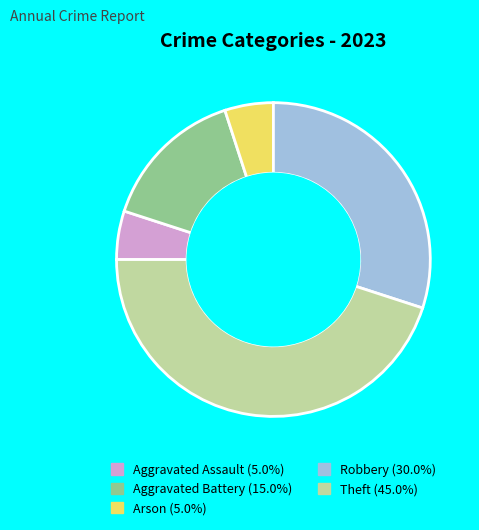

Does Robbery (30.0%) account for over 50% of the chart?

No